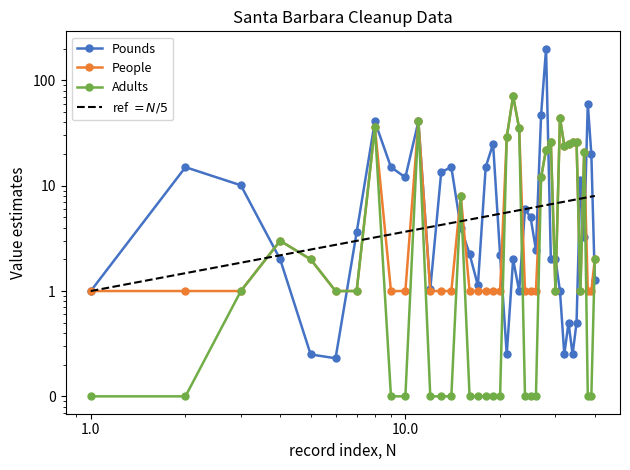

How many interior local peaks does the Pounds series have?

11